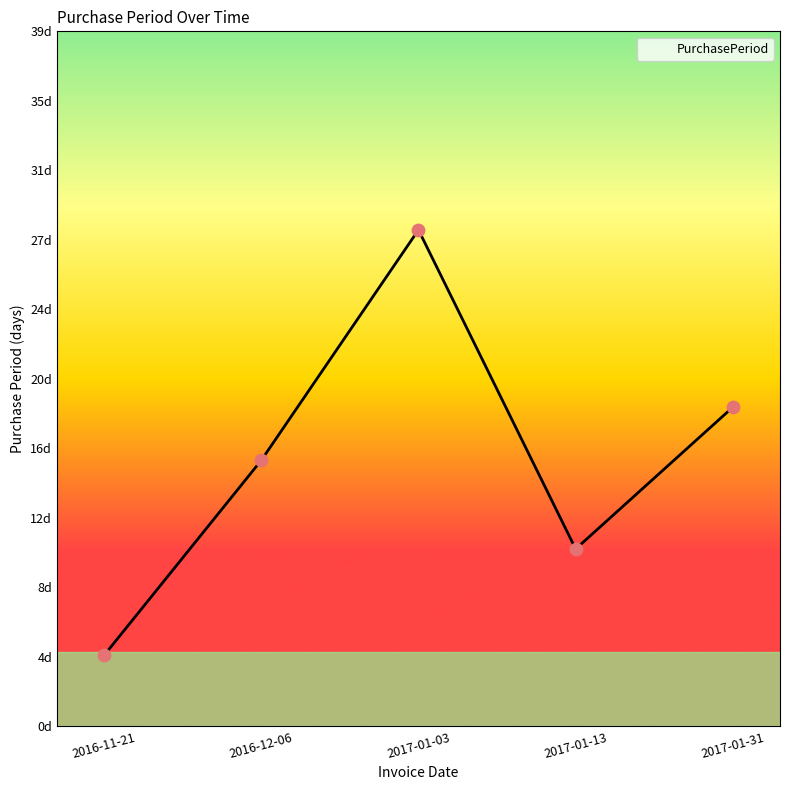

Approximately how many times larger is the value at 2017-01-03 compared to 2016-12-06?

1.9